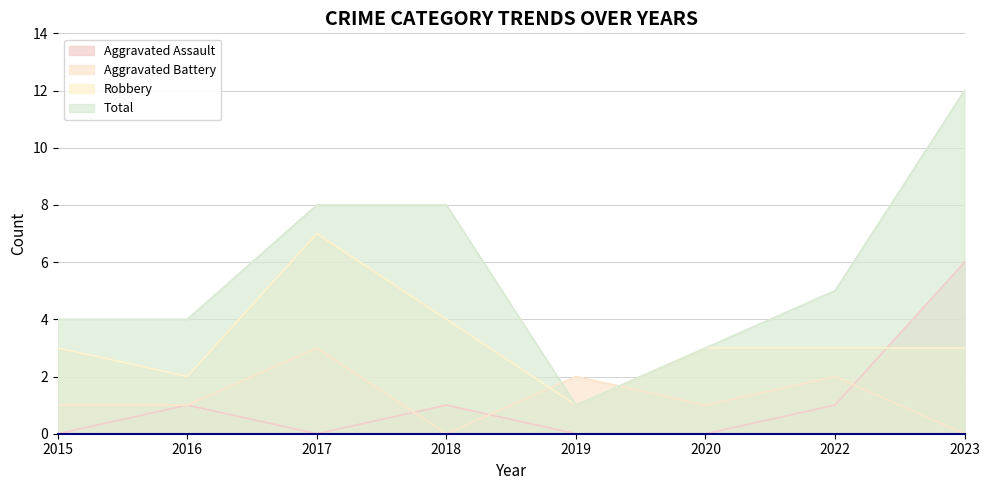

Between 2015 and 2020, which series saw the biggest shift?

Total